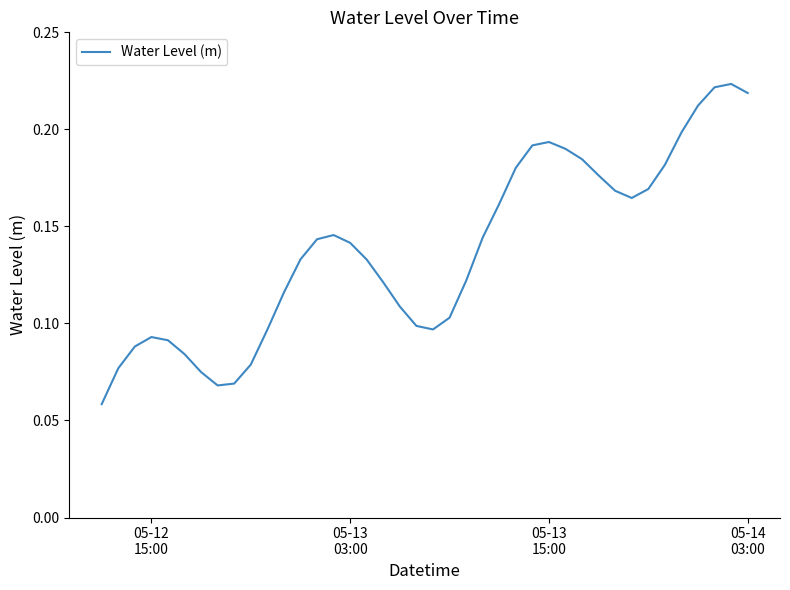

Reading right to left, extract all data points from this chart.

0.2	0.2	0.2	0.2	0.2	0.2	0.2	0.2	0.2	0.2	0.2	0.2	0.2	0.2	0.2	0.2	0.1	0.1	0.1	0.1	0.1	0.1	0.1	0.1	0.1	0.1	0.1	0.1	0.1	0.1	0.1	0.1	0.1	0.1	0.1	0.1	0.1	0.1	0.1	0.1